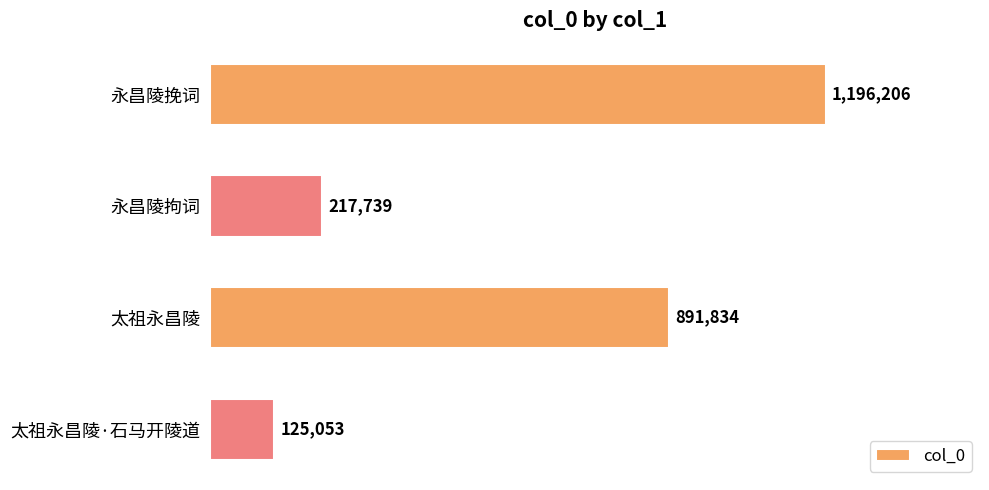

Are the bars horizontal?

Yes